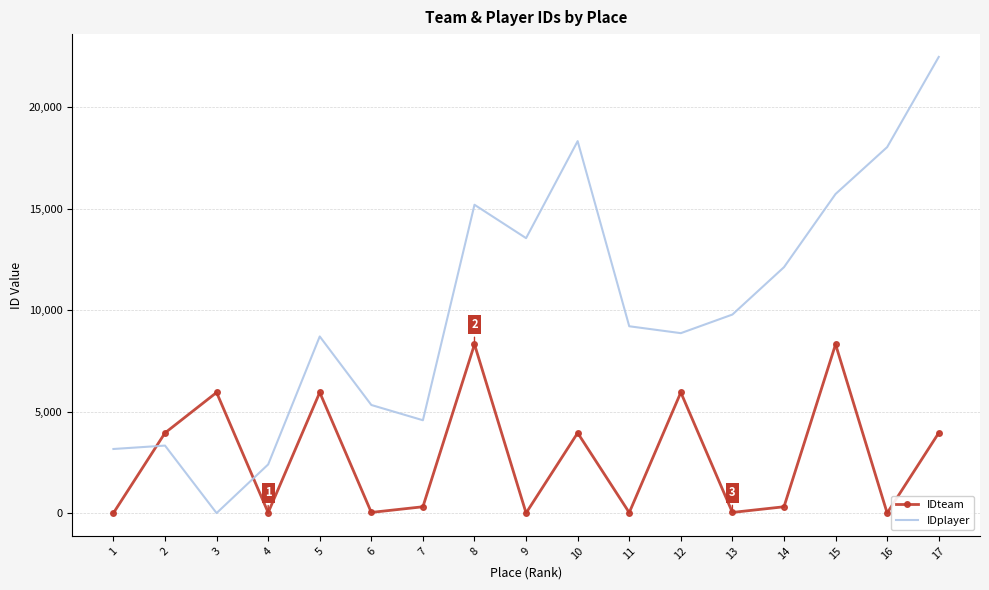

Where do IDplayer and IDteam first cross each other?

1 and 2